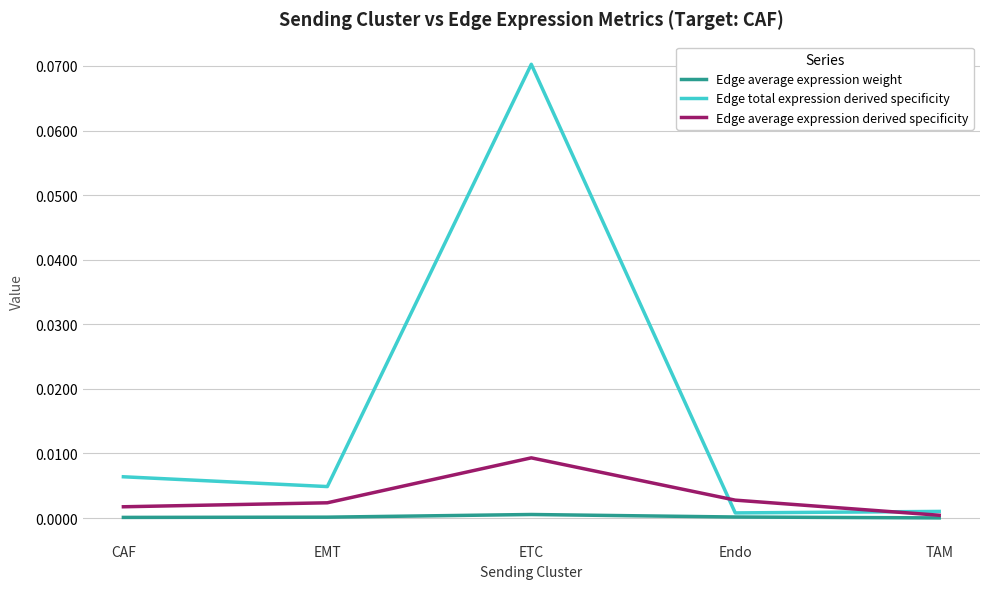

True or false: Edge total expression derived specificity and Edge average expression weight intersect in this chart.

False